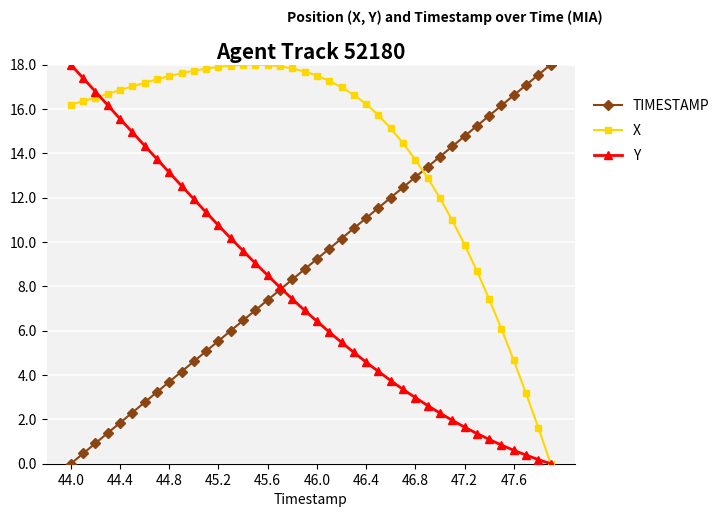

How many distinct data groups are displayed?

3